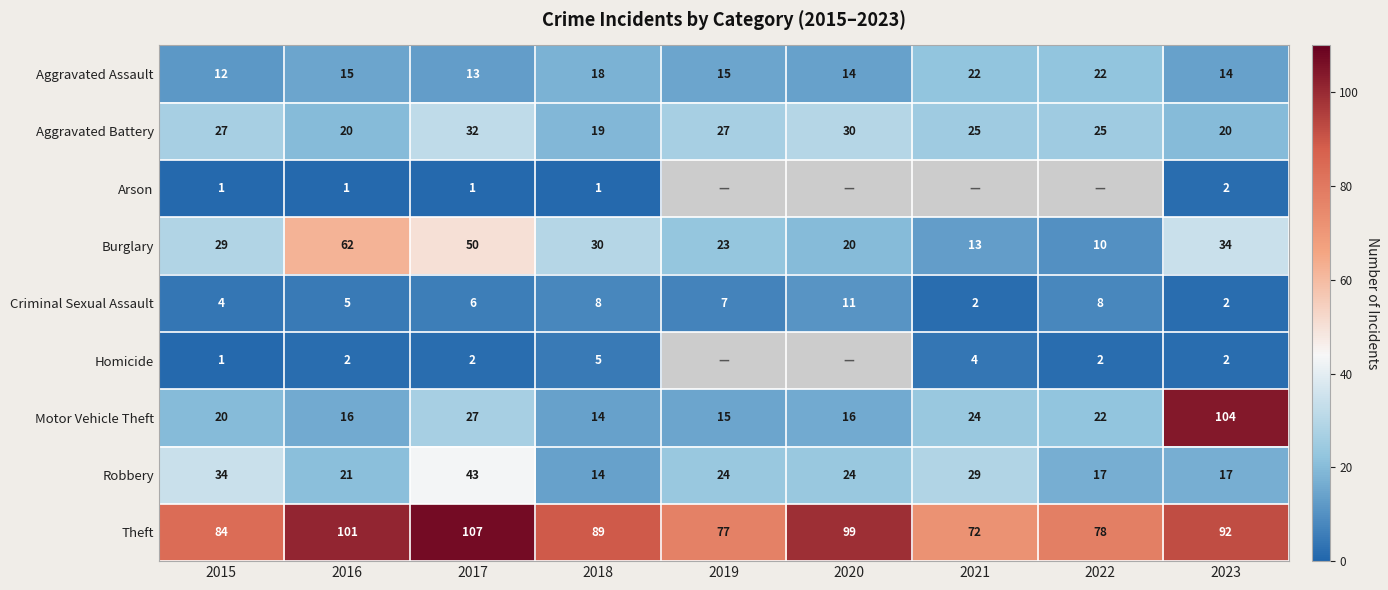

What is the total value across all series at 2016?

243